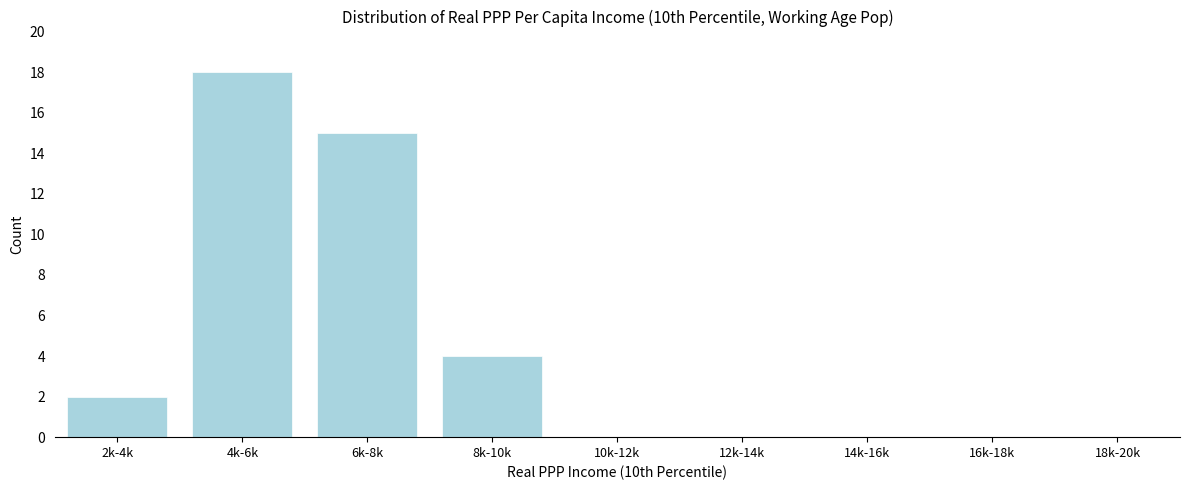

Reading left to right, what are all the values shown in this chart?

2k-4k=2	4k-6k=18	6k-8k=15	8k-10k=4	10k-12k=0	12k-14k=0	14k-16k=0	16k-18k=0	18k-20k=0